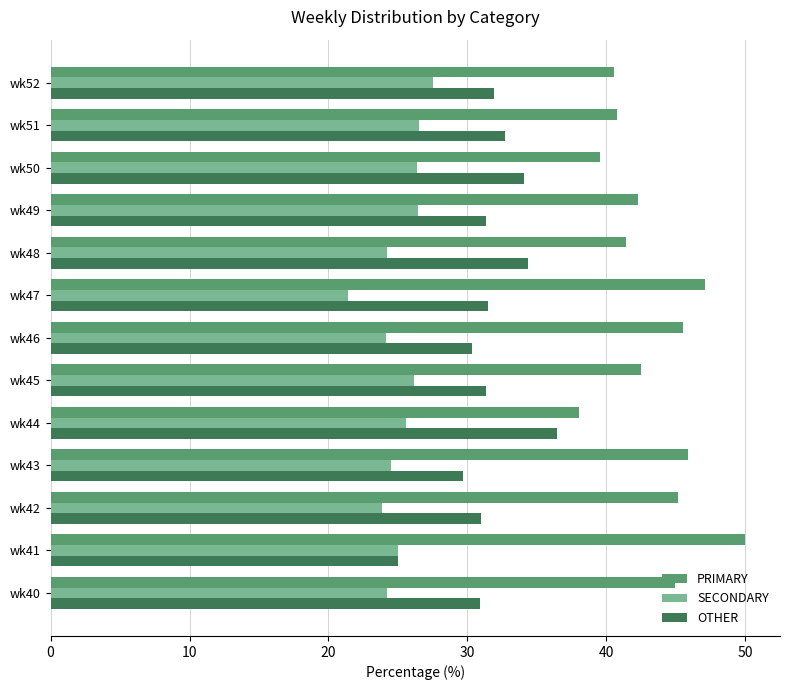

What is the greatest value displayed?

50.0